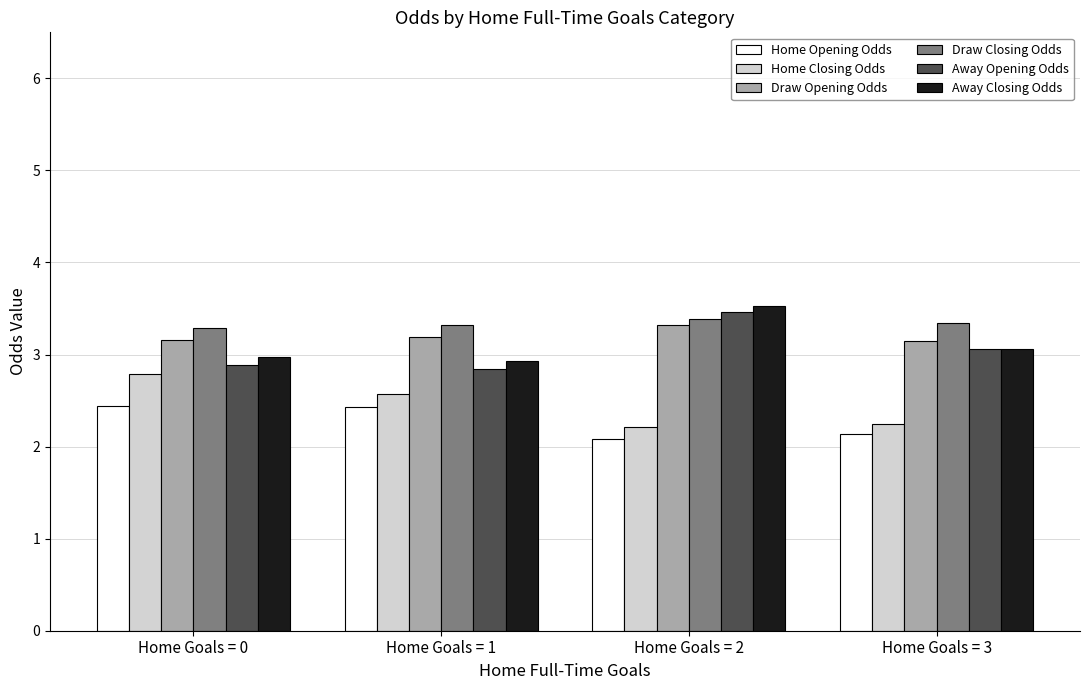

Between Home Goals = 1 and Home Goals = 3, which series saw the biggest shift?

Home Closing Odds